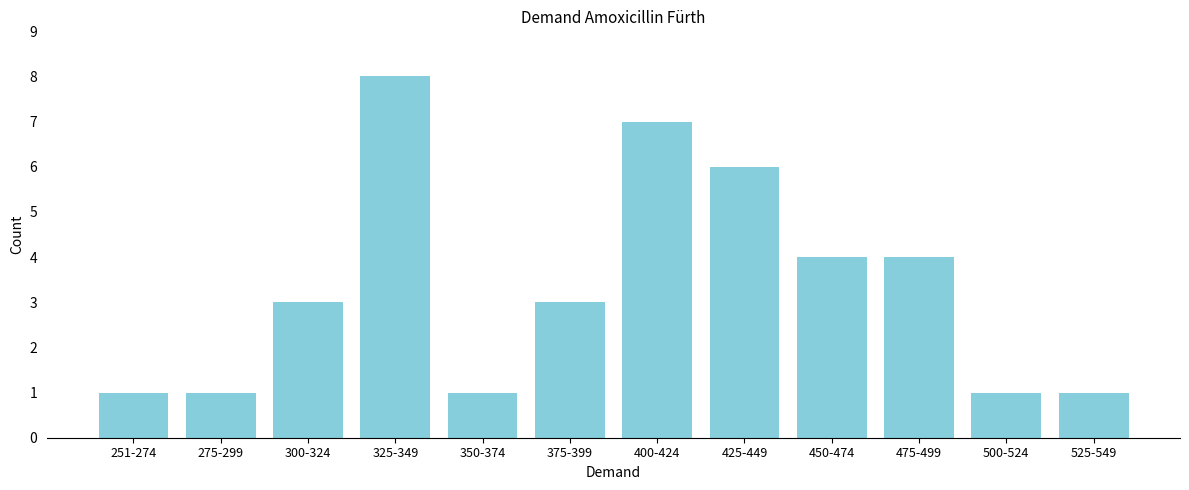

Reading left to right, what are all the values shown in this chart?

1	1	3	8	1	3	7	6	4	4	1	1